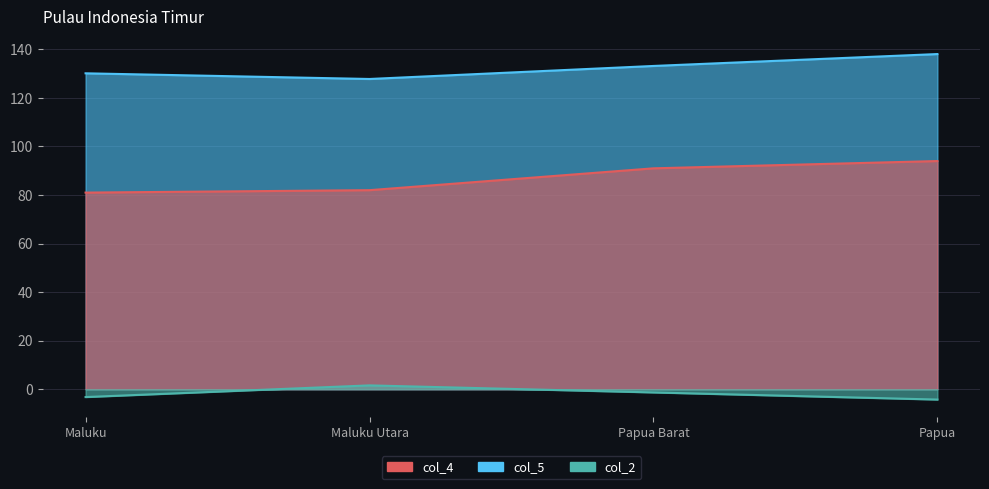

Rank the series at Papua from highest to lowest value.

col_5, col_2, col_4